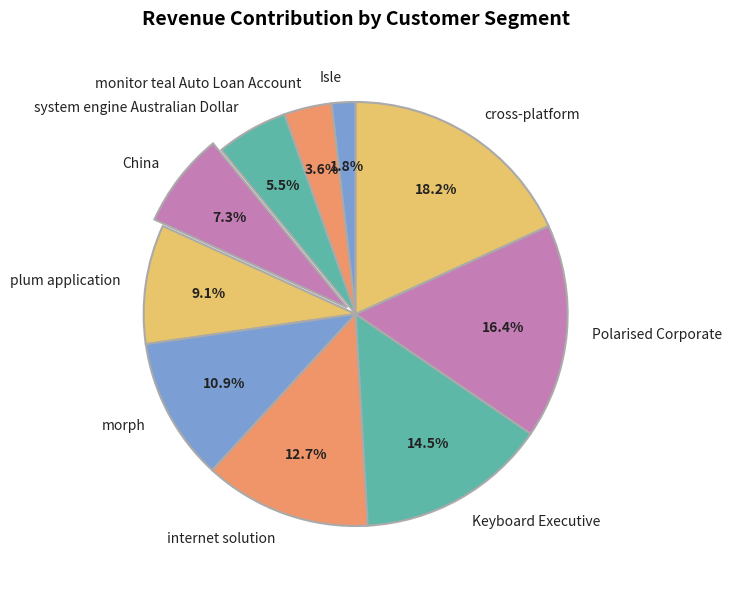

To the nearest percent, what percentage of the pie is China?

7%